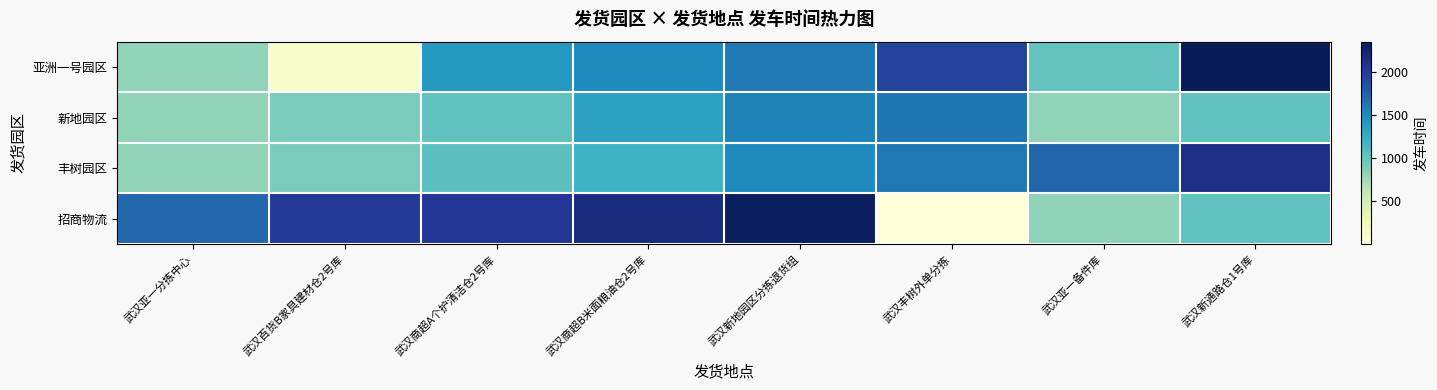

List the series in order of their peak value, highest first.

亚洲一号园区, 招商物流, 丰树园区, 新地园区